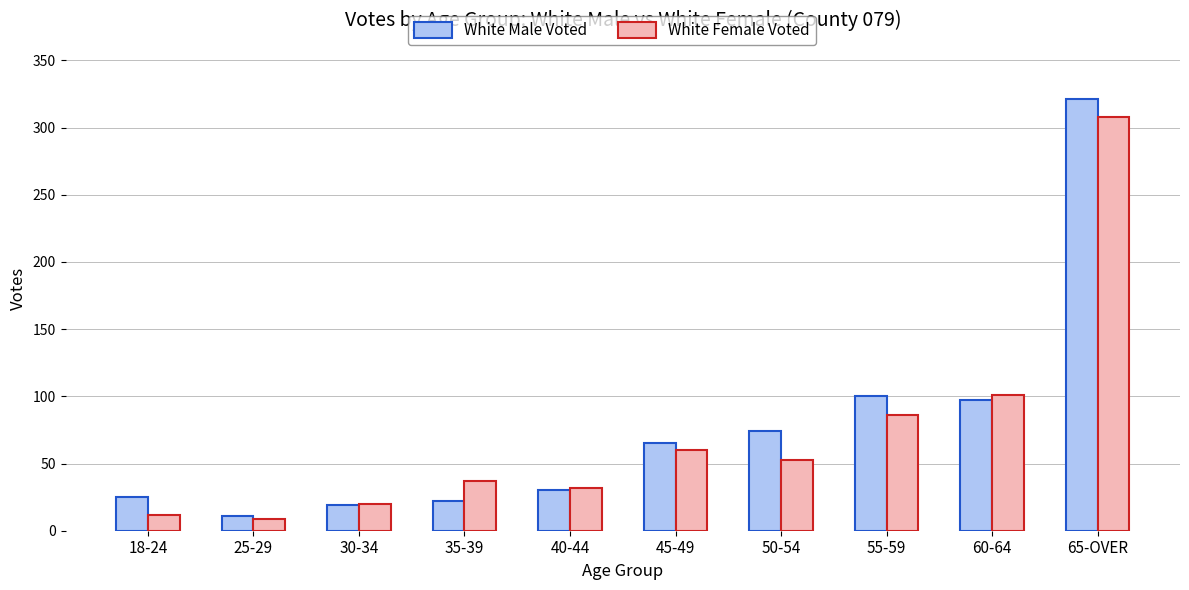

What is the average value of the White Male Voted series?

76